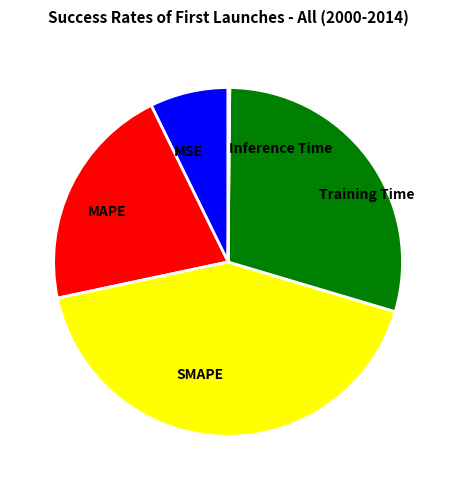

Does MSE account for over 50% of the chart?

No